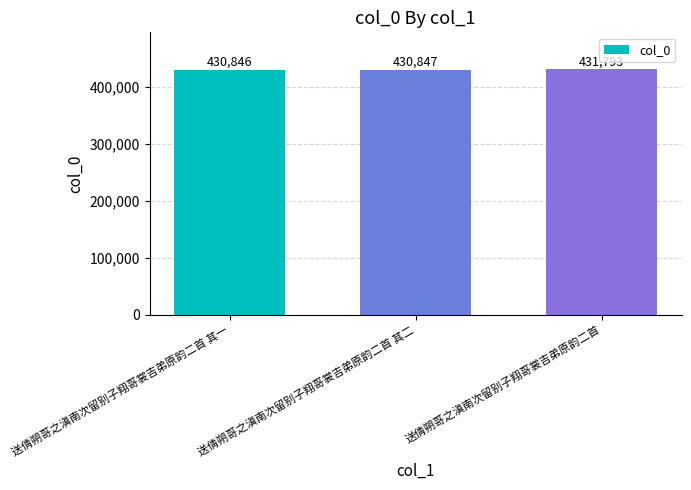

What position from the right is 送倩朔哥之滇南次留别子翔哥裳吉弟原韵二首?

1